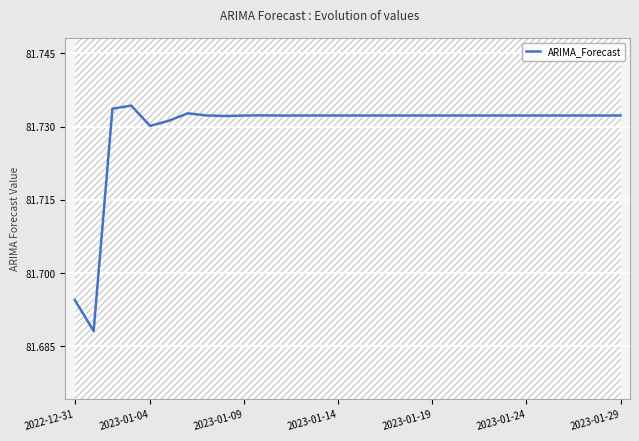

Does the chart display data point markers on the line(s)?

No